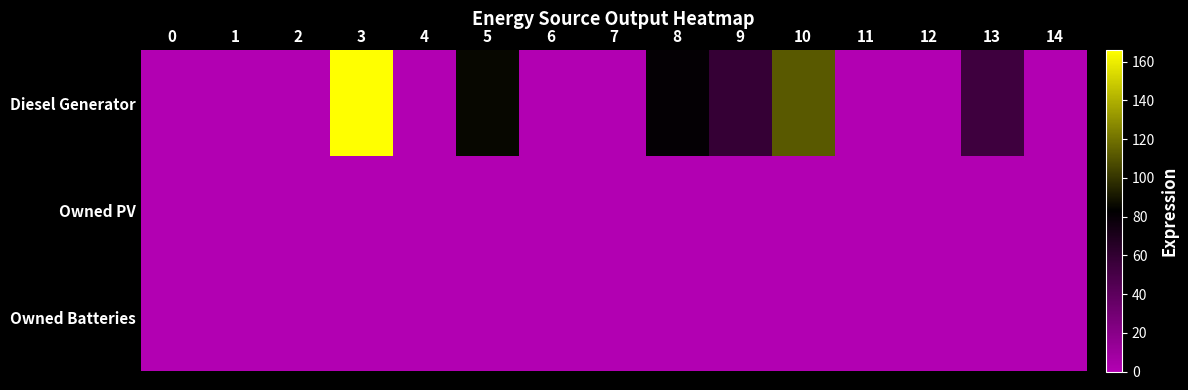

At how many categories does at least one series exceed 152?

1